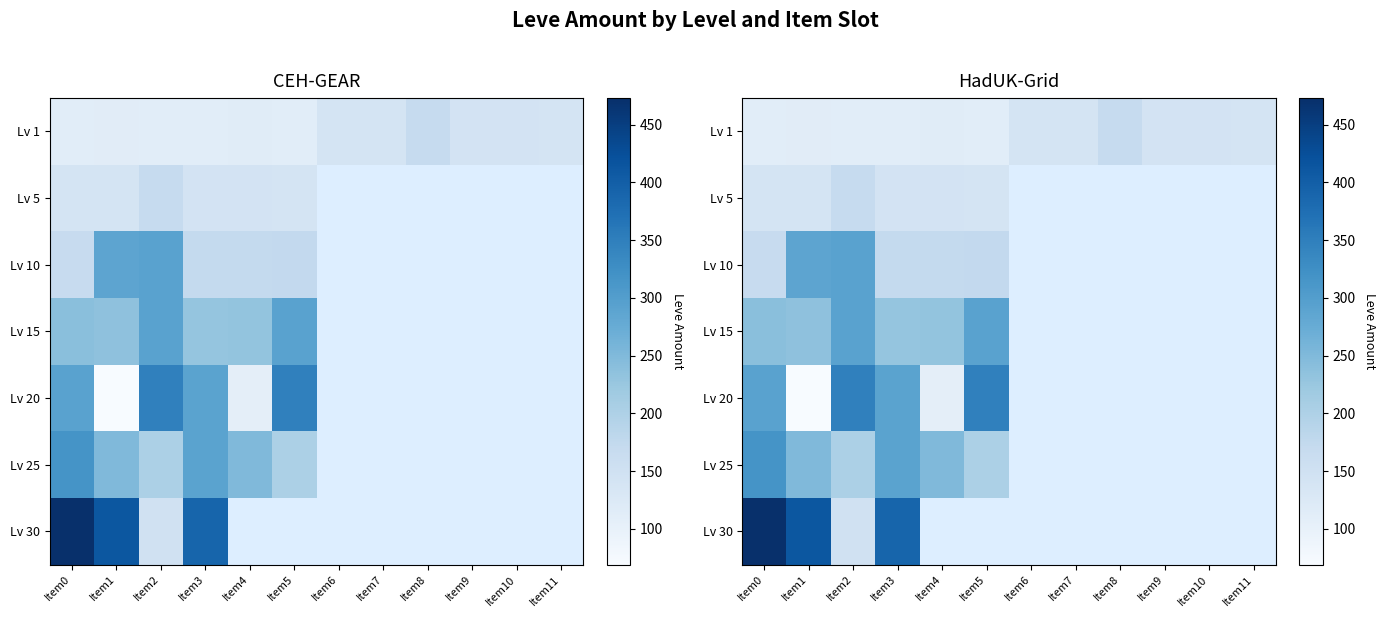

Is it true that Lv 1 equals 113.0 at Item2?

True